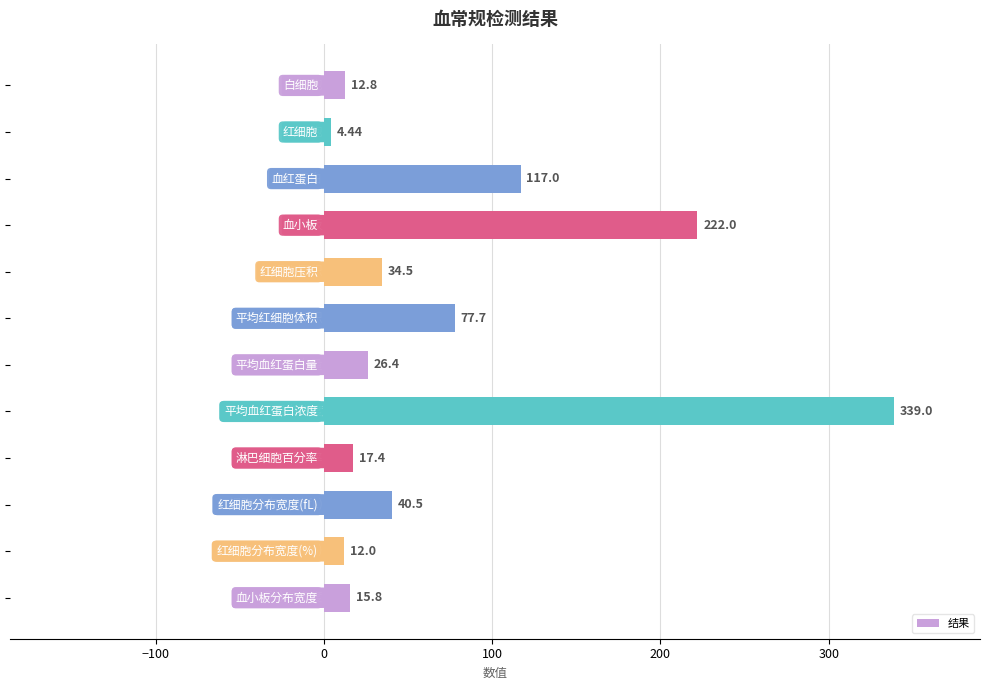

What is the difference between the maximum and minimum values?

334.6